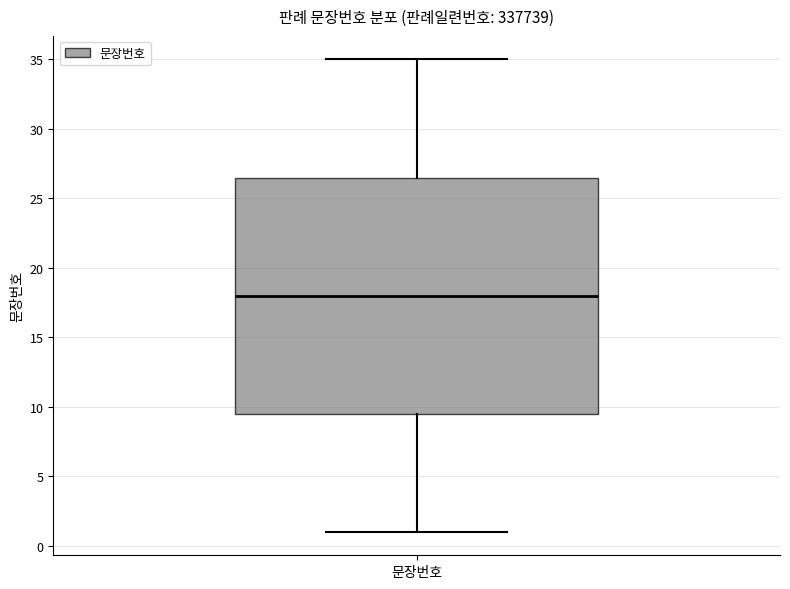

Read this box plot against the y-axis: the position of the median line, the range covered by the box, and the ends of both whiskers. The values are not printed on the chart, so give them approximately, as read against the axis.

median 18.0, box 9.5 to 26.5, whiskers 1.0 to 35.0